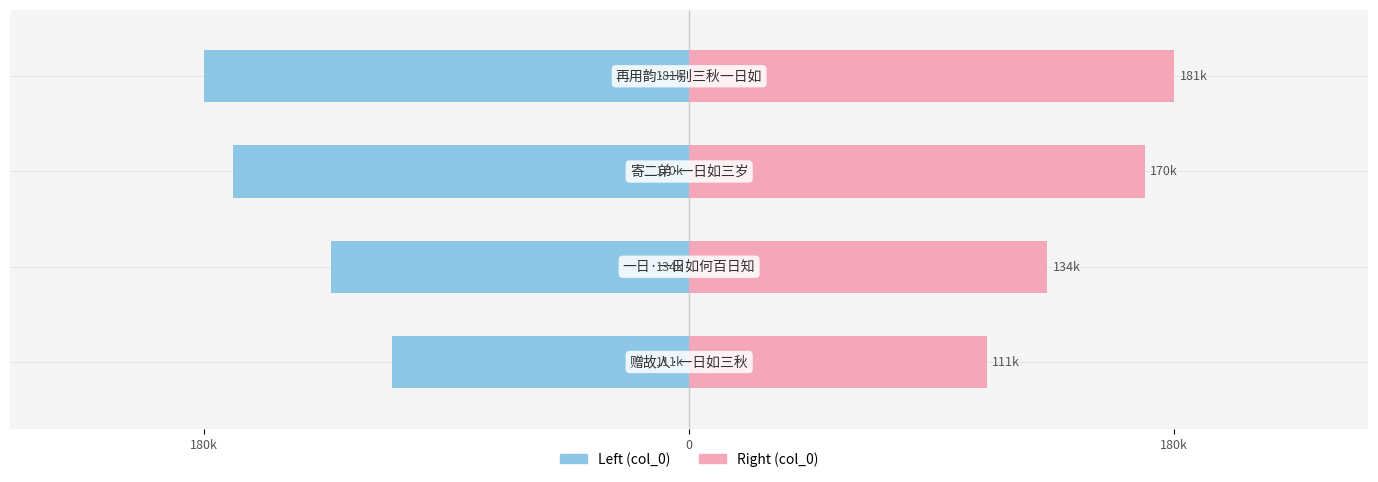

Between 180k and 180k, which is larger?

180k